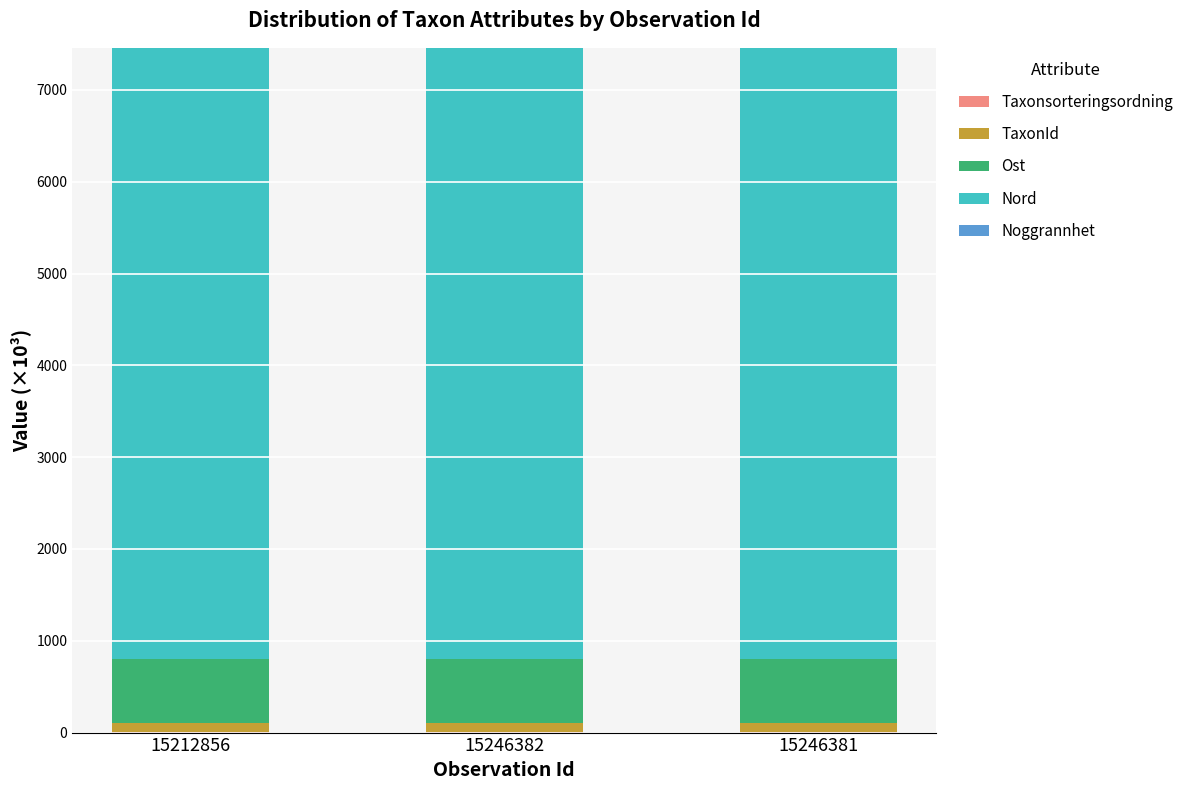

Count the number of categories in the chart.

3